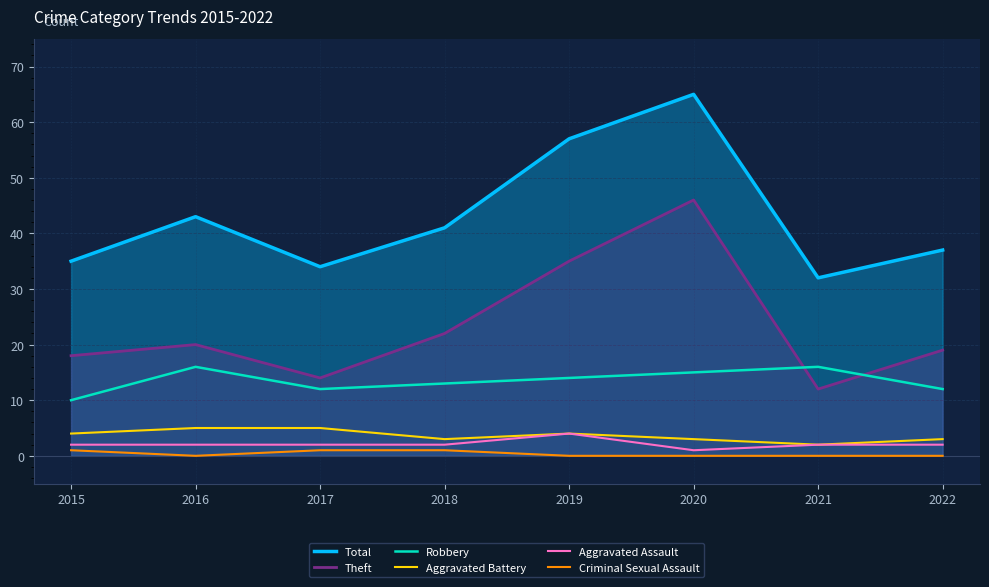

What is the sum of the Total values at 2022 and 2019?

94